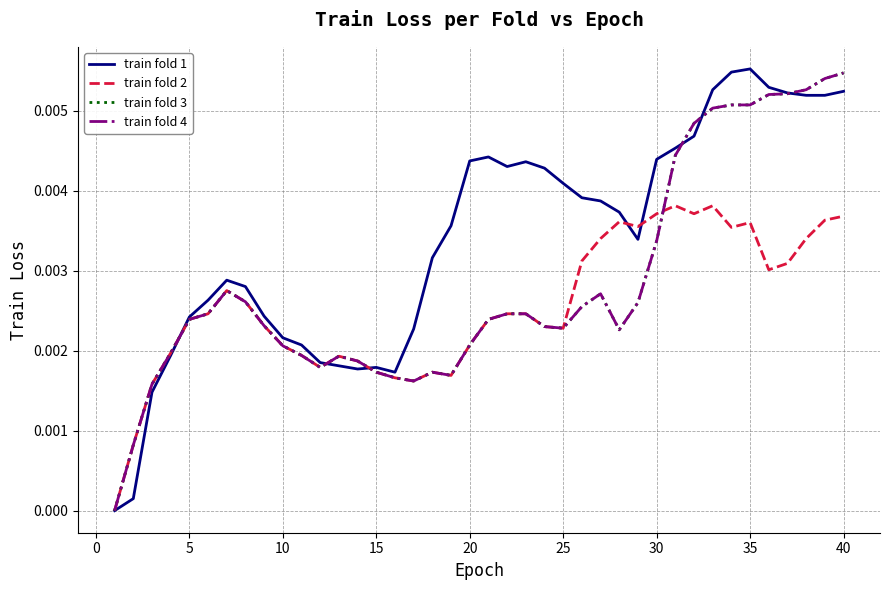

After their last crossing, which series has the higher values: train fold 4 or train fold 1?

train fold 4